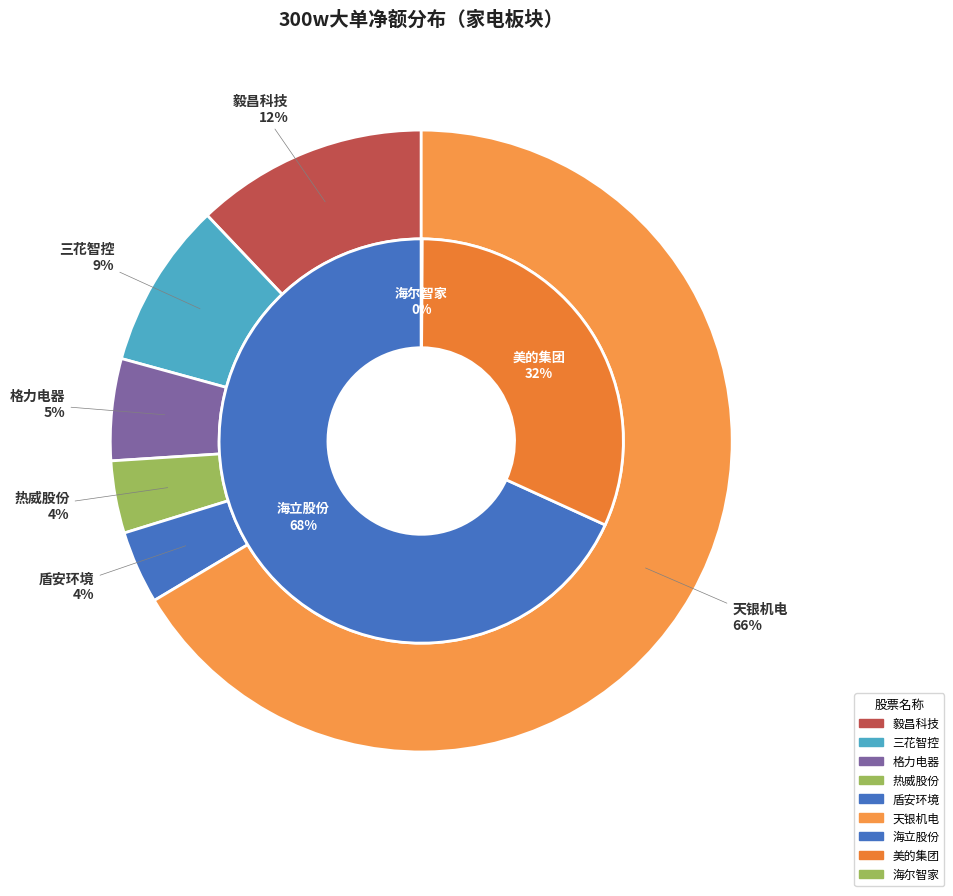

What is the largest slice in the pie chart?

海立股份